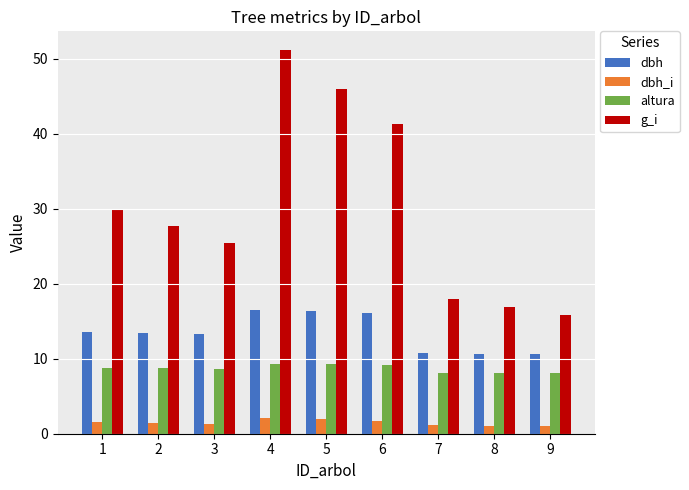

At how many categories does at least one series exceed 9?

9